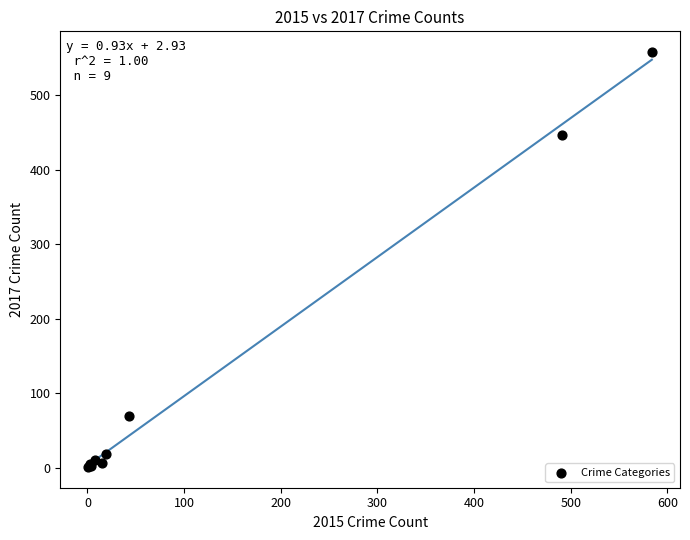

What Y value in the scatter plot is closest to 279?

447